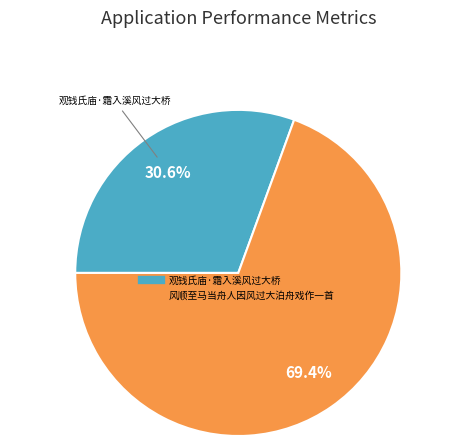

To the nearest percent, what portion does 观钱氏庙·霜入溪风过大桥 represent?

31%